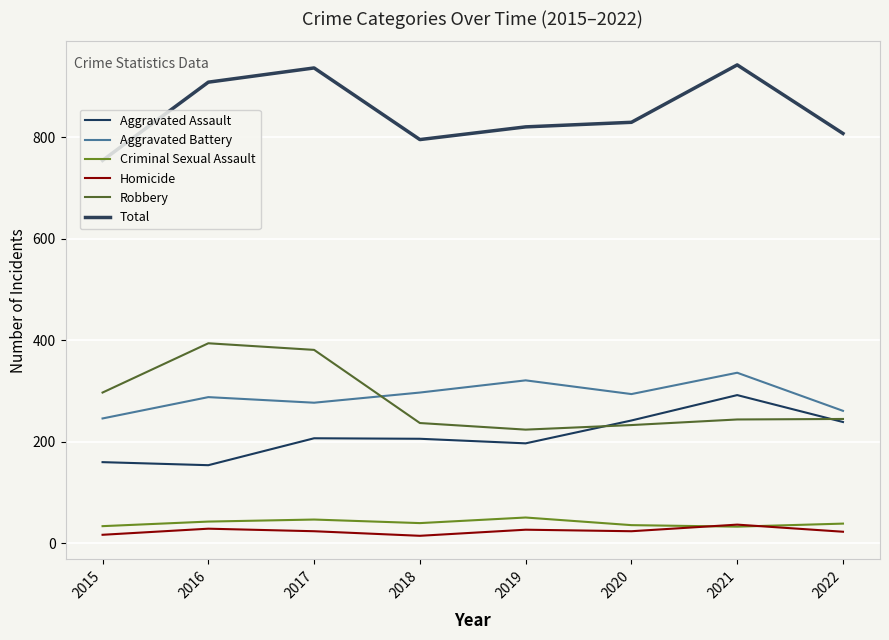

At which label is Robbery closest to 309?

2015